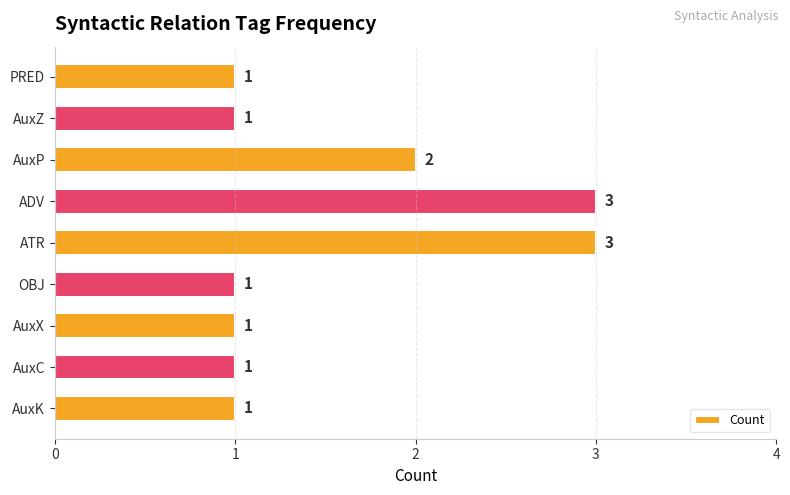

What is the difference between the maximum and minimum values?

2